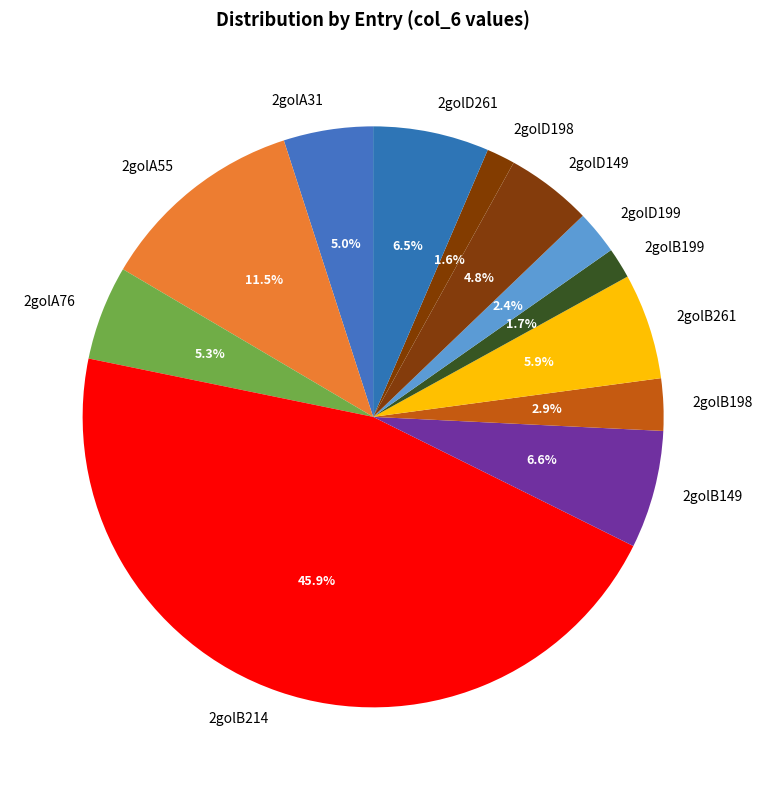

What is the ratio of the value at 2golA55 to the value at 2golB199?

6.8